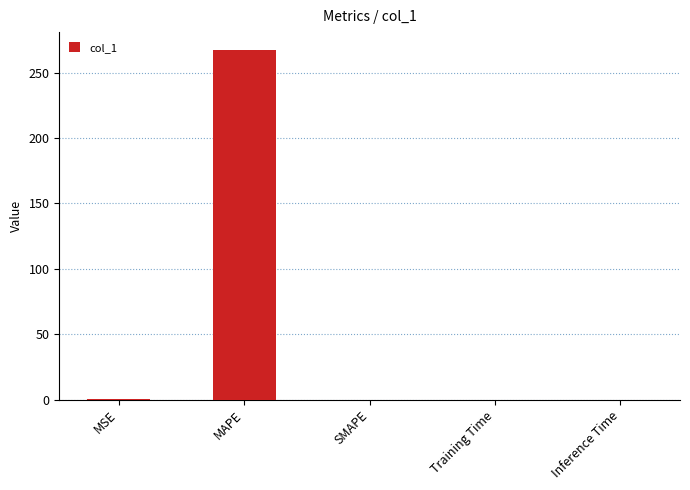

Count the number of data series in this chart.

1